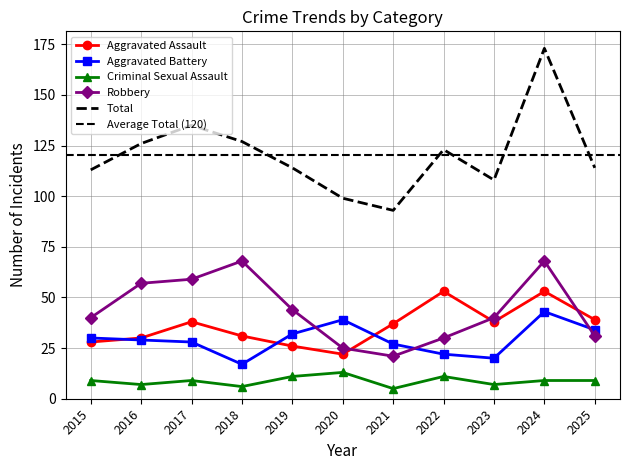

How many values in the Criminal Sexual Assault series are below 9?

4